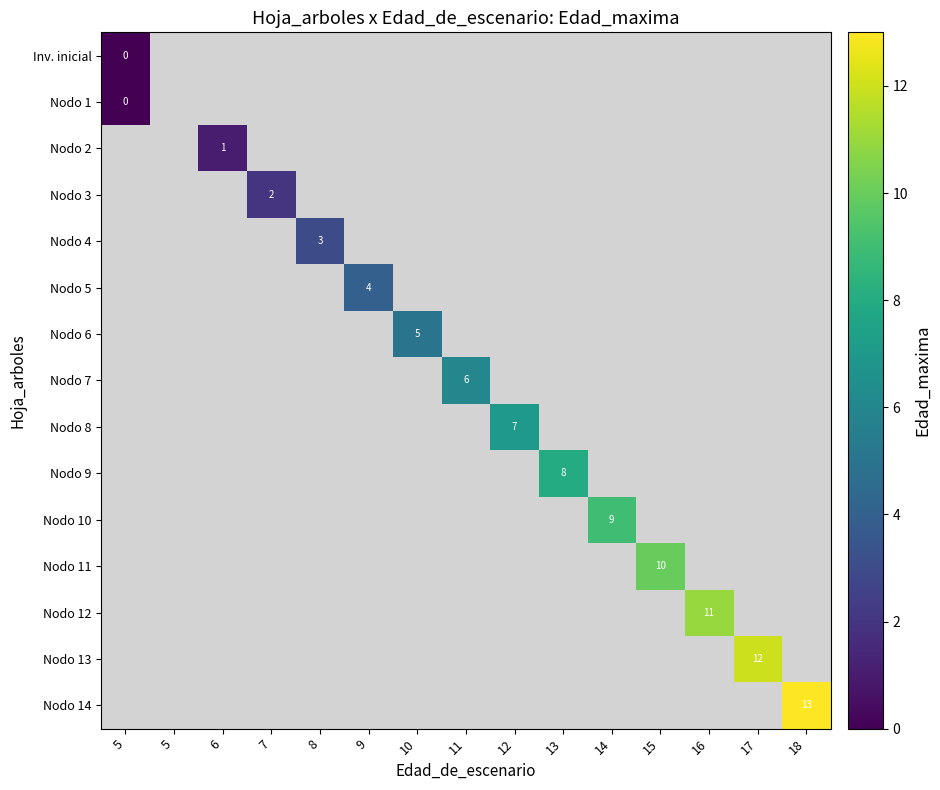

At which category does the chart reach its minimum across all series?

5